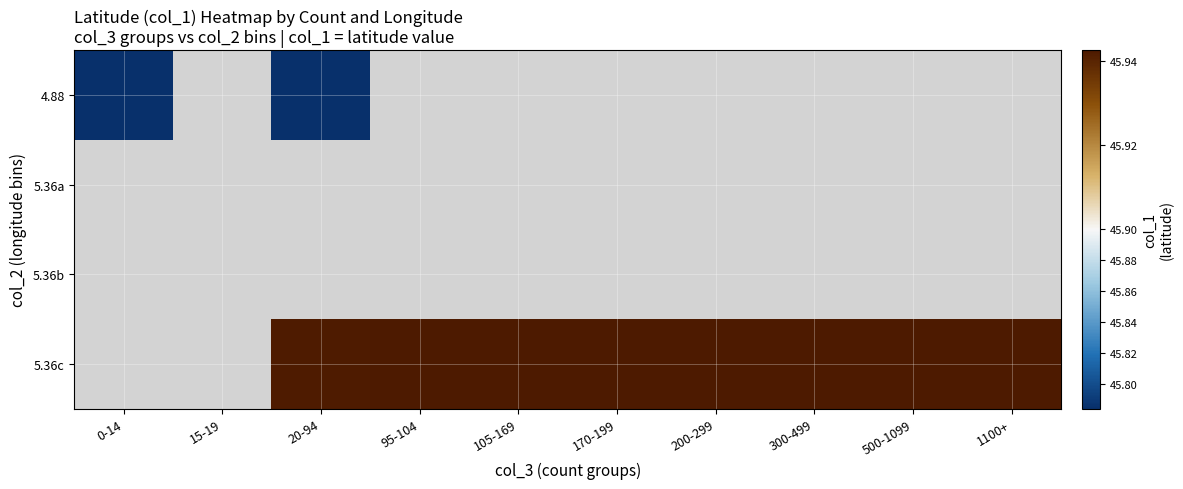

Which series has the widest spread of values?

4.88